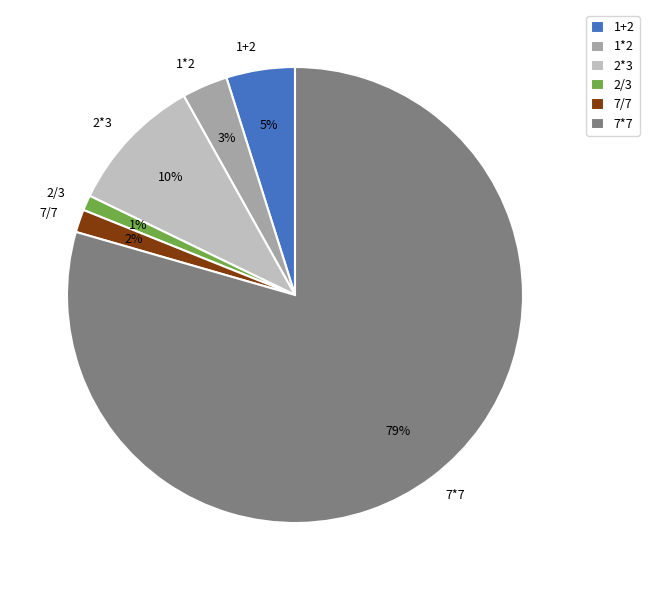

How many slices are in this pie chart?

6